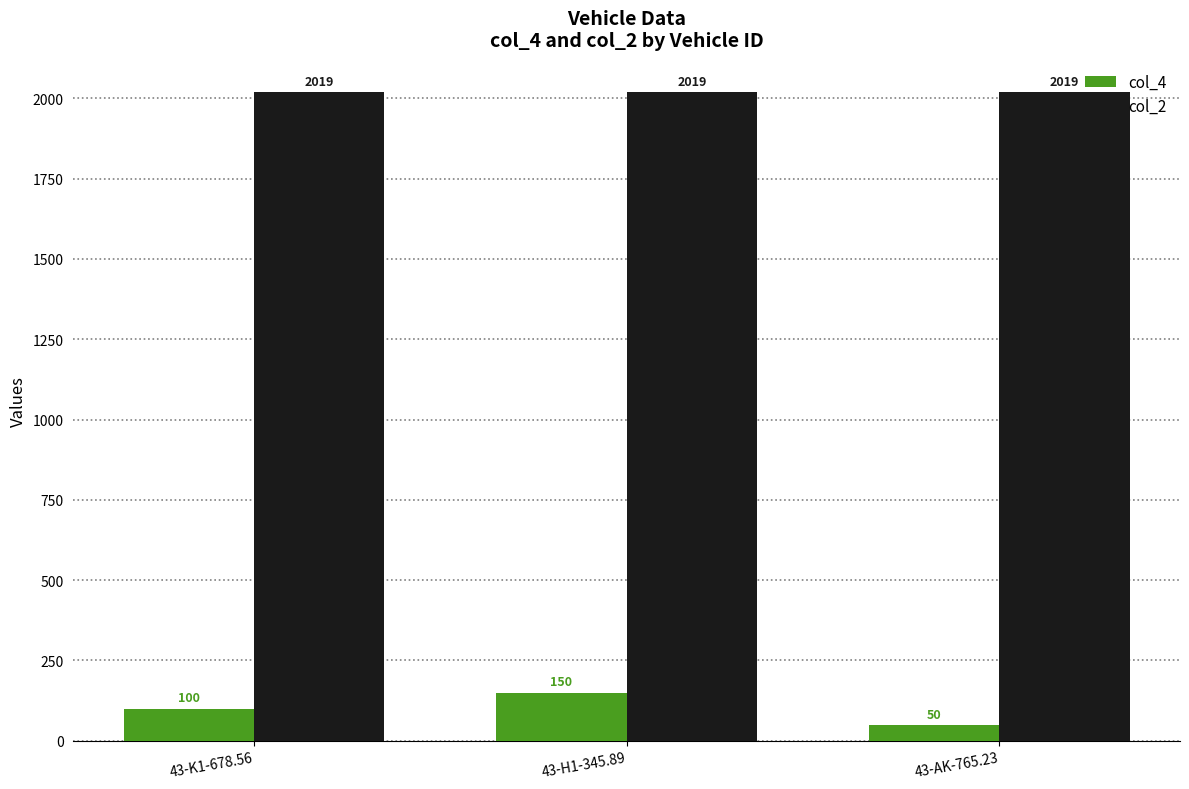

What is the total value across all series at 43-AK-765.23?

2069